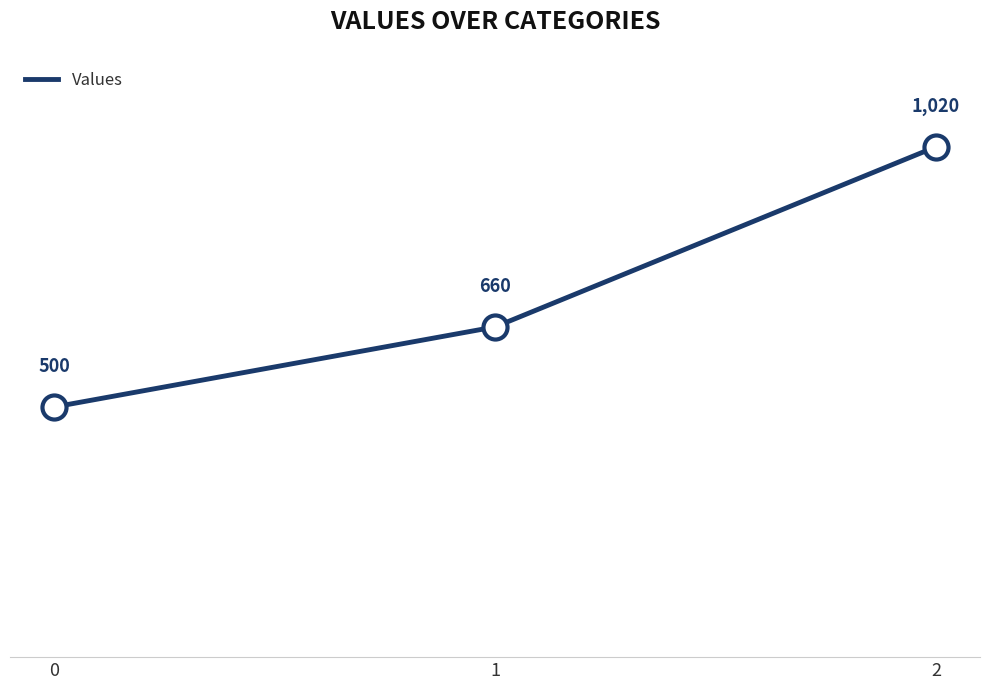

Approximately how many times larger is the value at 1 compared to 2?

0.6